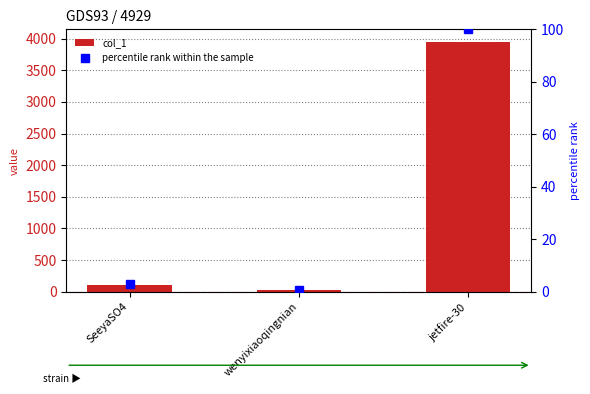

What is the difference between the percentile rank within the sample values at SeeyaSO4 and jetfire-30?

97.2